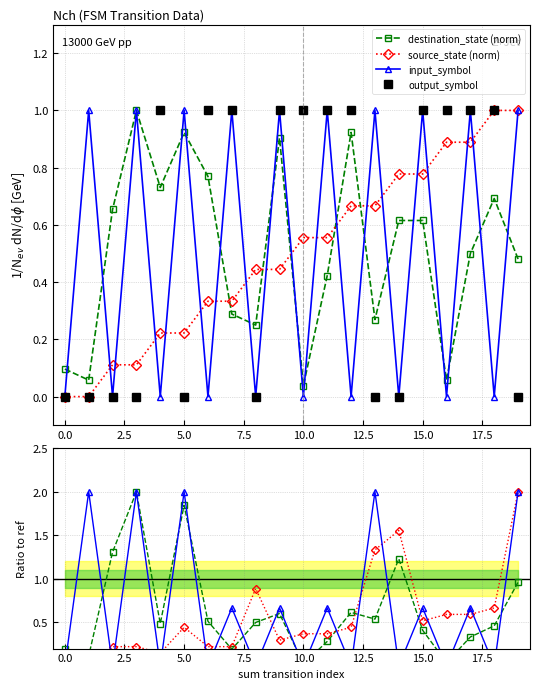

How many lines are shown in the chart?

4